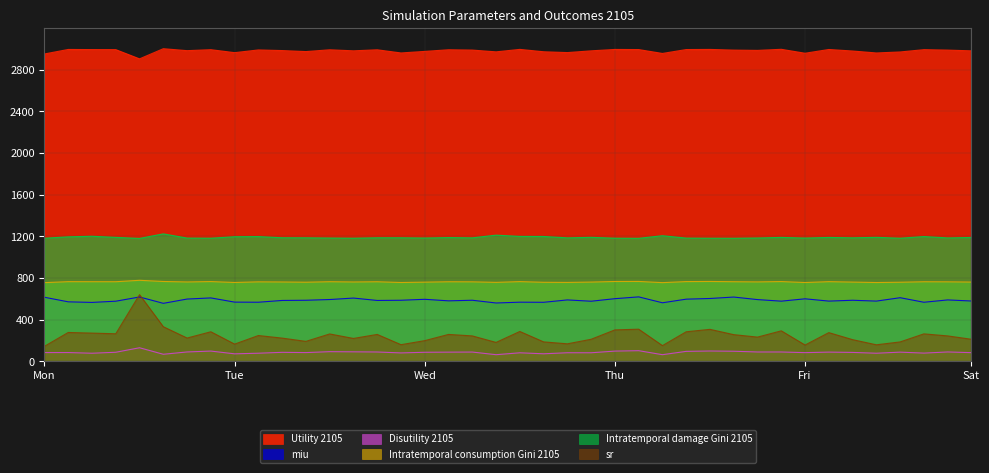

What is the greatest value displayed?

3000.0